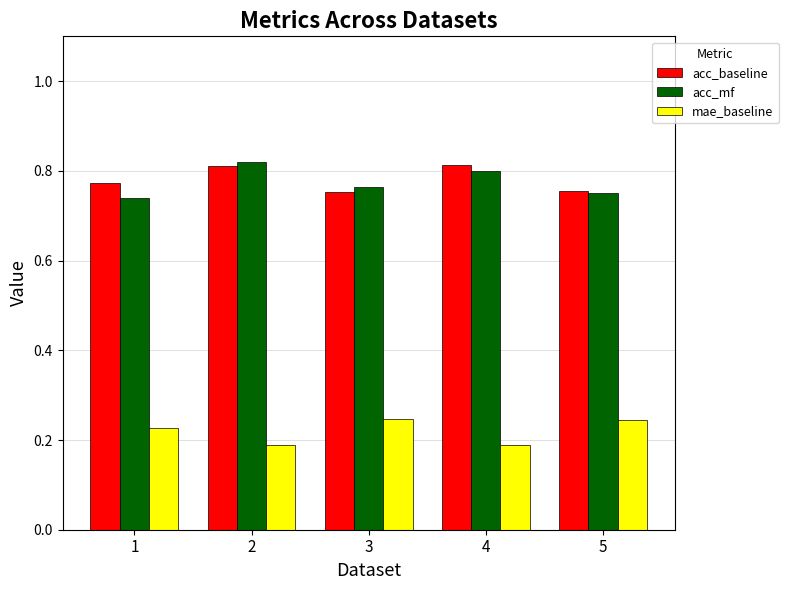

The value of acc_baseline at 2 is 0.4. True or false?

False